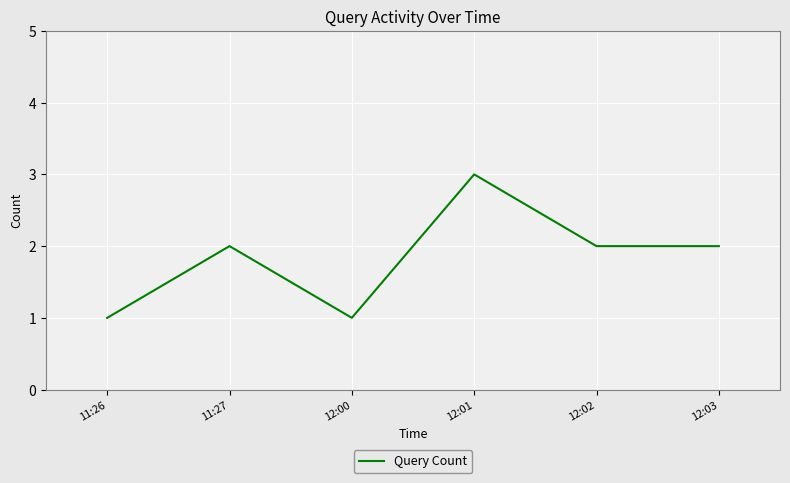

Is it true that the value at 11:26 is 1?

True